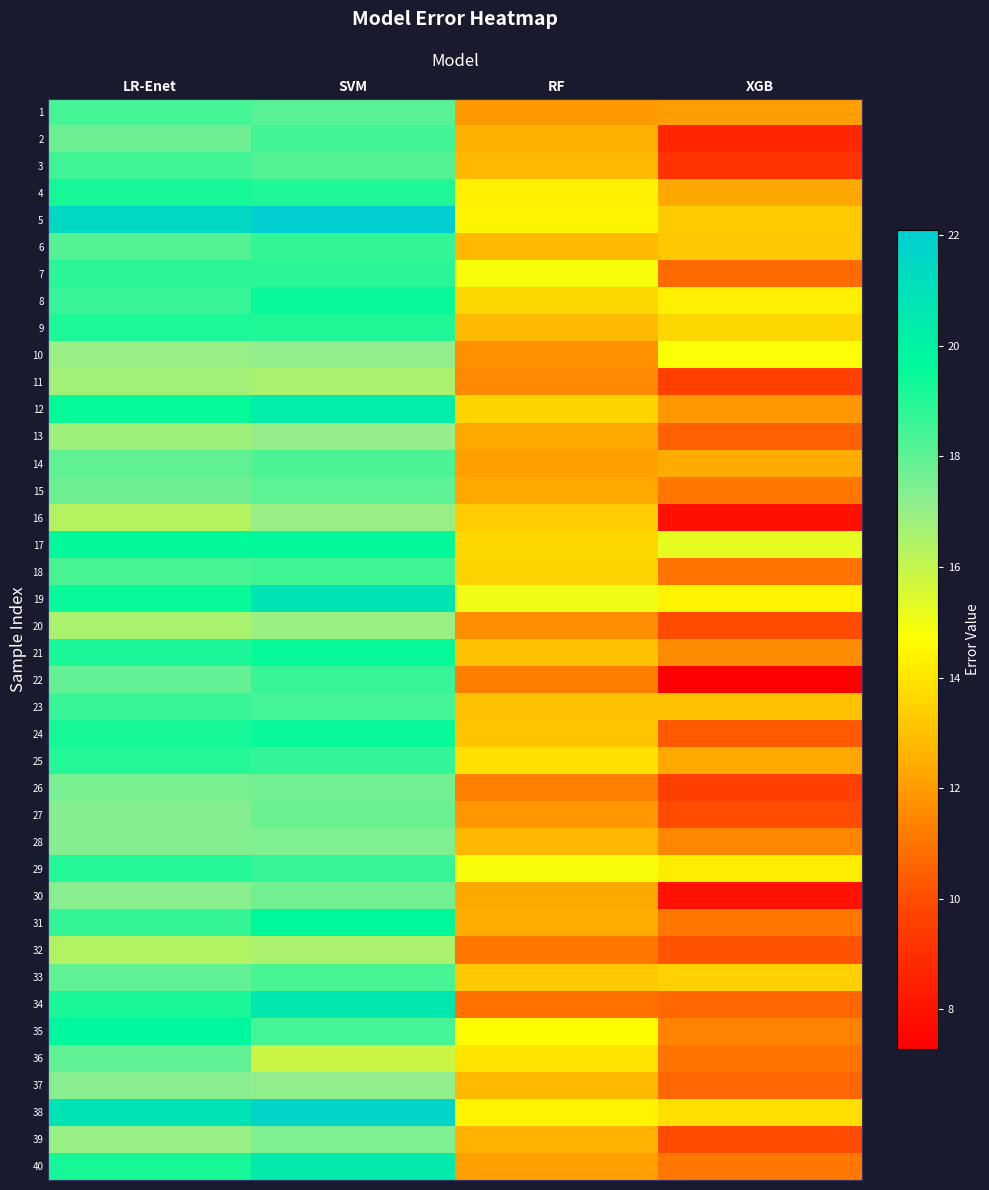

What is the spread (max minus min) of values at SVM?

6.2